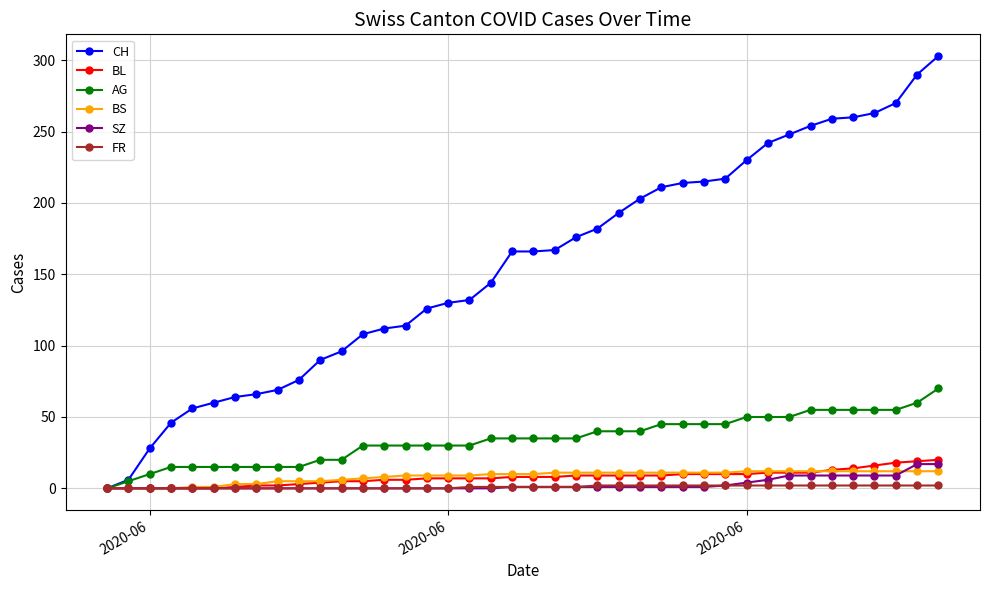

What is the greatest value displayed?

303